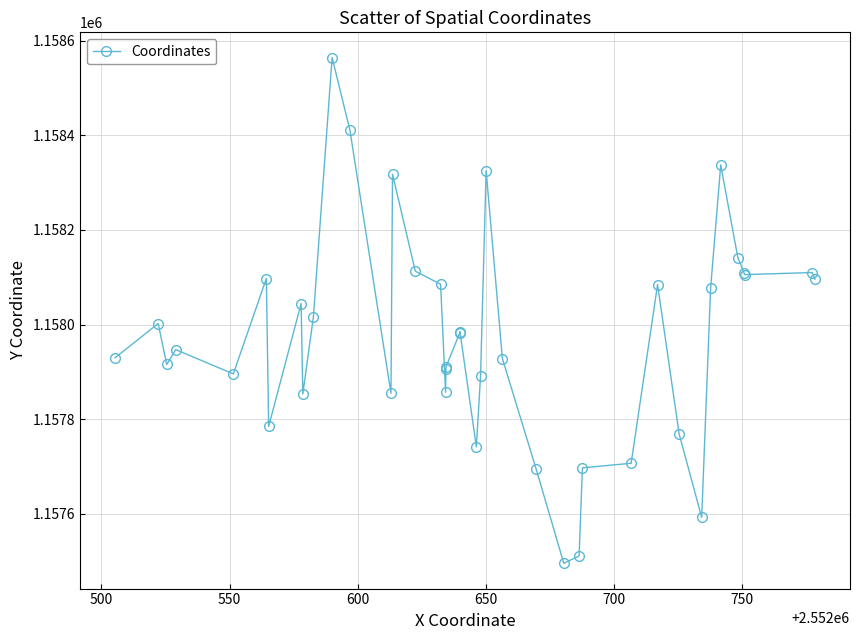

What is the greatest value displayed?

1158564.4